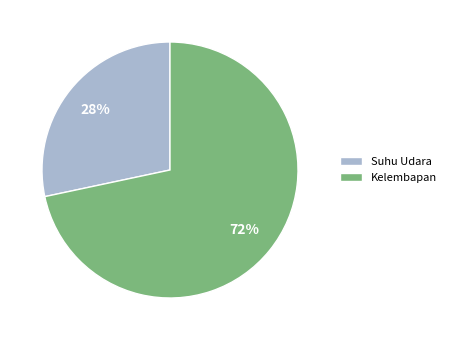

Is the sum of Kelembapan and Suhu Udara greater than half?

Yes